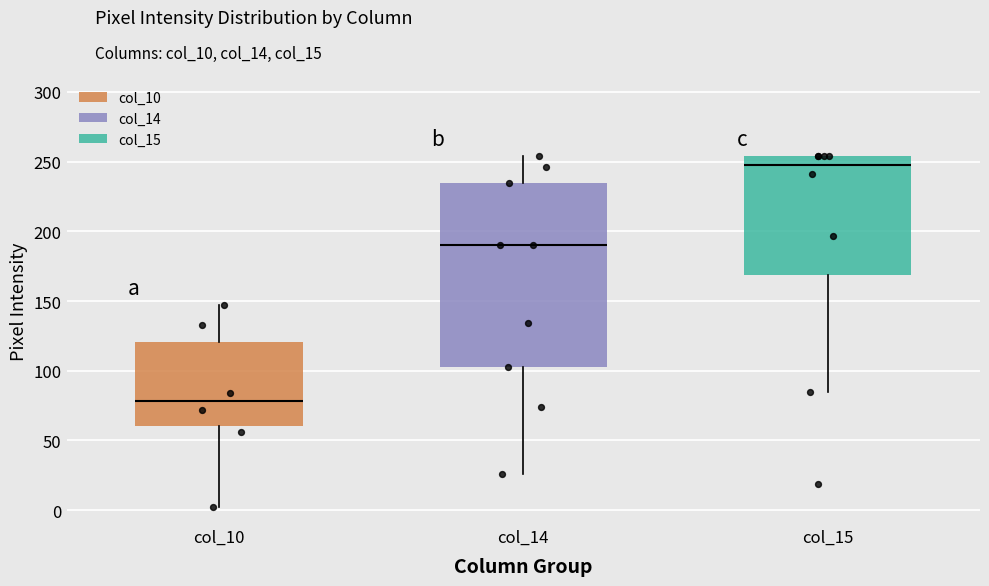

Reading left to right, transcribe this box plot: for each box, give where its median line is, the range the box spans, and where its two whiskers end, as read against the y-axis. The values are not printed on the chart, so give them approximately, as read against the axis.

col_10: median 80, box 60 to 120, whiskers 0 to 145
col_14: median 190, box 105 to 235, whiskers 25 to 255
col_15: median 250, box 170 to 255, whiskers 85 to 255